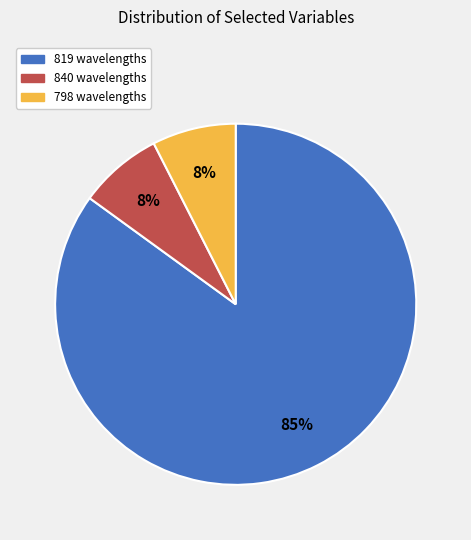

How many segments does this pie chart have?

3